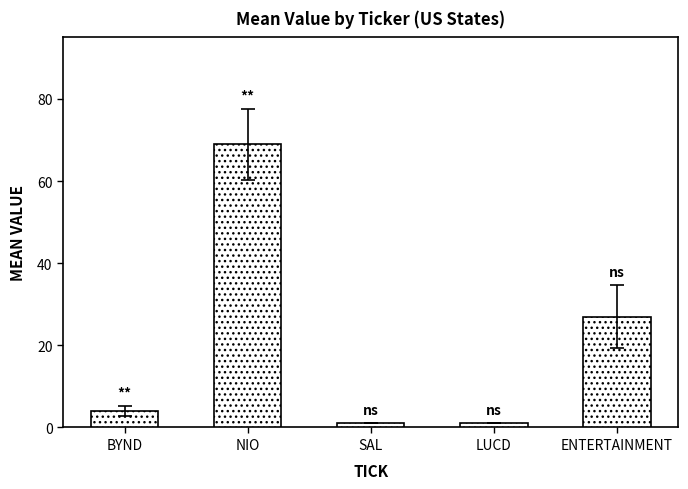

Is it true that the value at LUCD is 1?

True